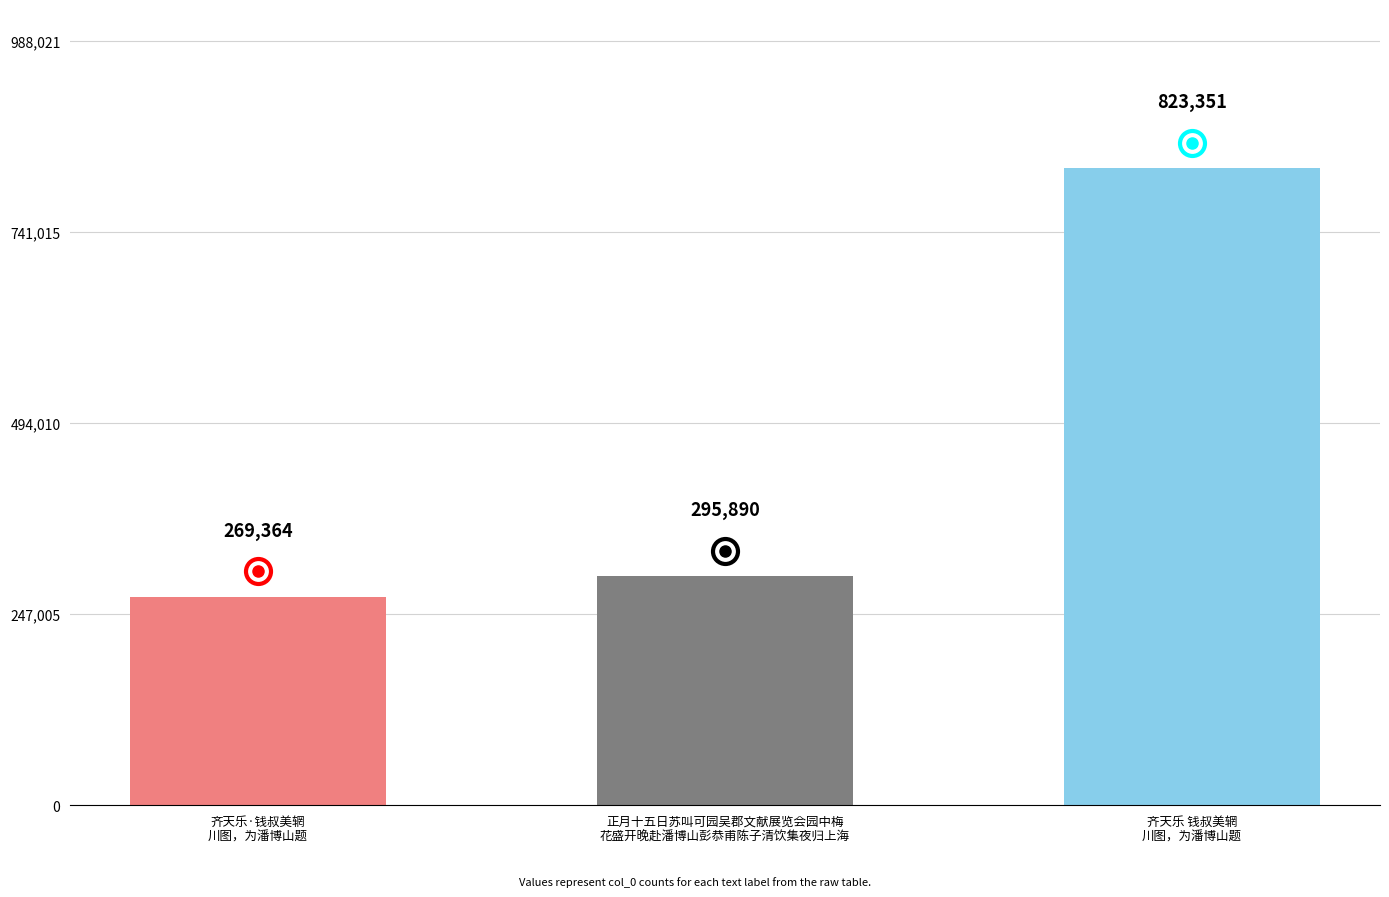

Reading left to right, list all the values displayed in this chart.

齐天乐·钱叔美辋
川图，为潘博山题=269364	正月十五日苏叫可园吴郡文献展览会园中梅
花盛开晚赴潘博山彭恭甫陈子清饮集夜归上海=295890	齐天乐 钱叔美辋
川图，为潘博山题=823351